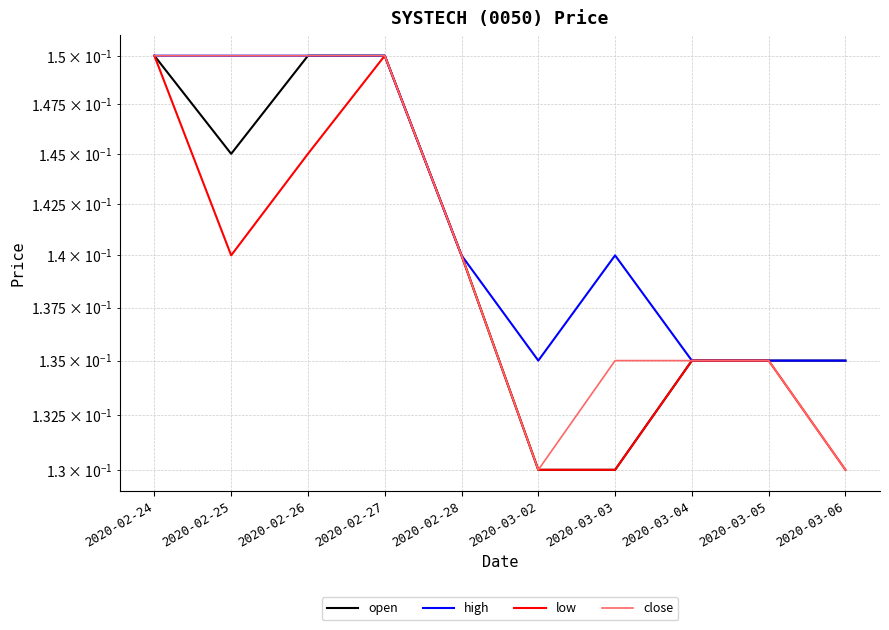

Is it true that high equals 0.3 at 2020-02-26?

False